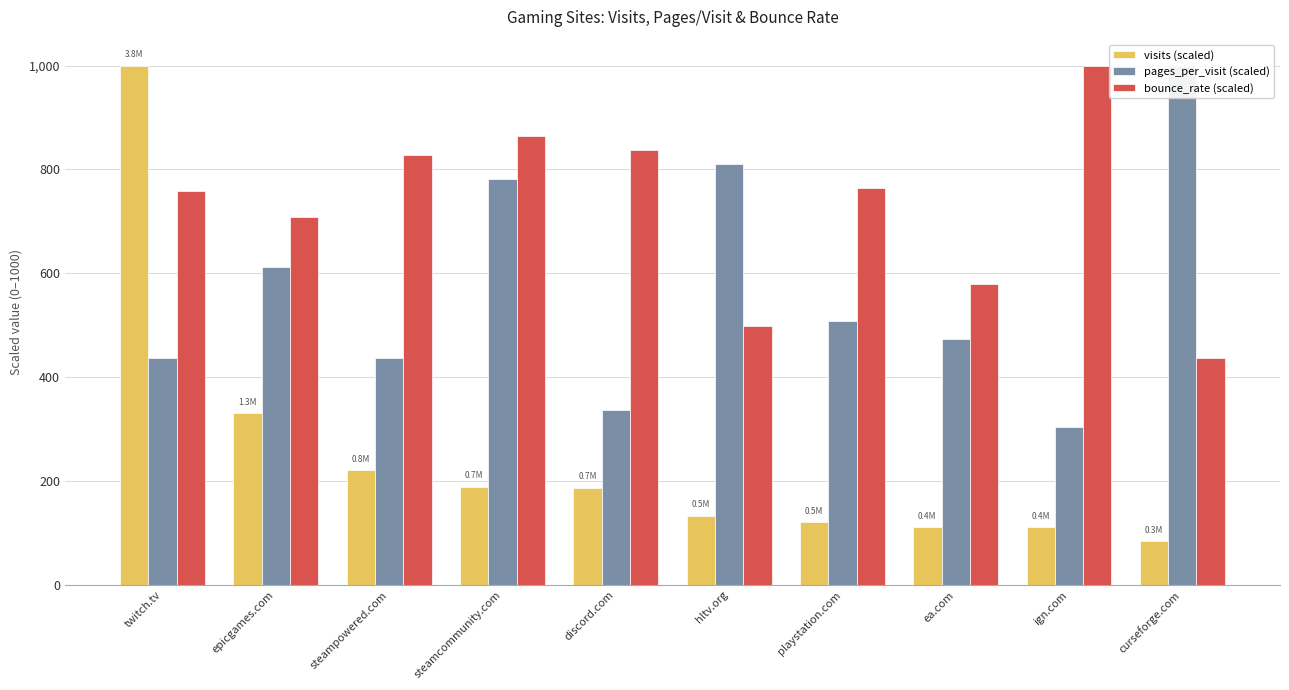

How many bars are there in each group?

3